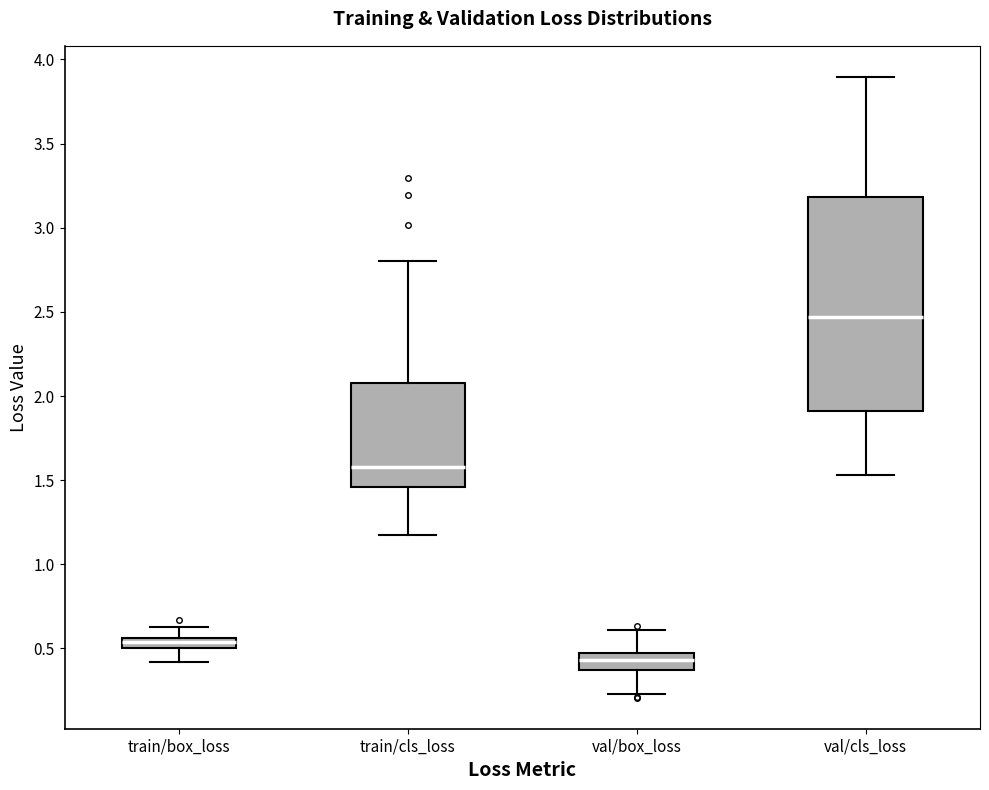

Where does the median line of the box for val/cls_loss sit on the y-axis? The values are not printed on the chart, so give them approximately, as read against the axis.

2.45